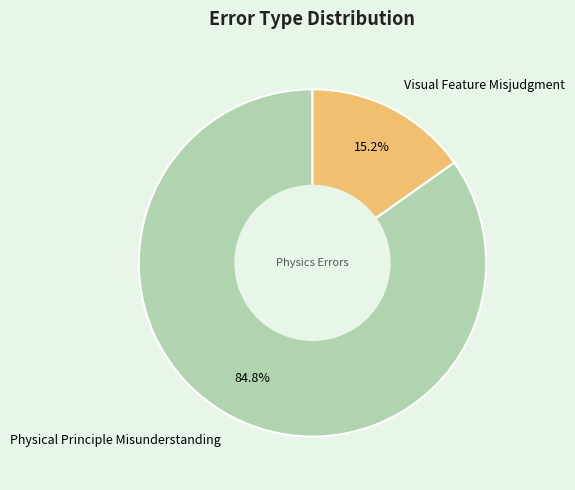

True or false: Visual Feature Misjudgment accounts for 5% of the total.

False